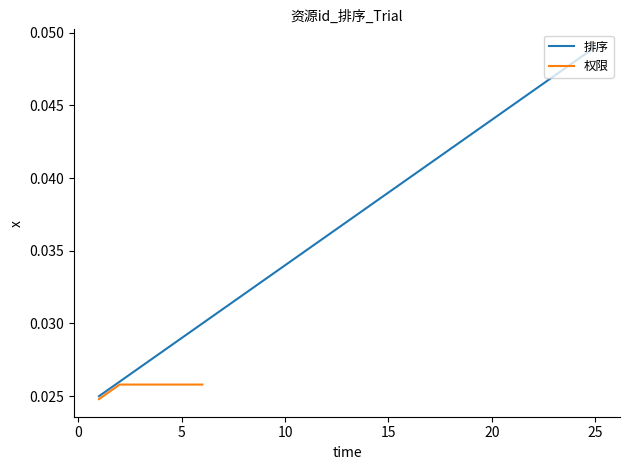

At which label does 排序 reach its peak?

25